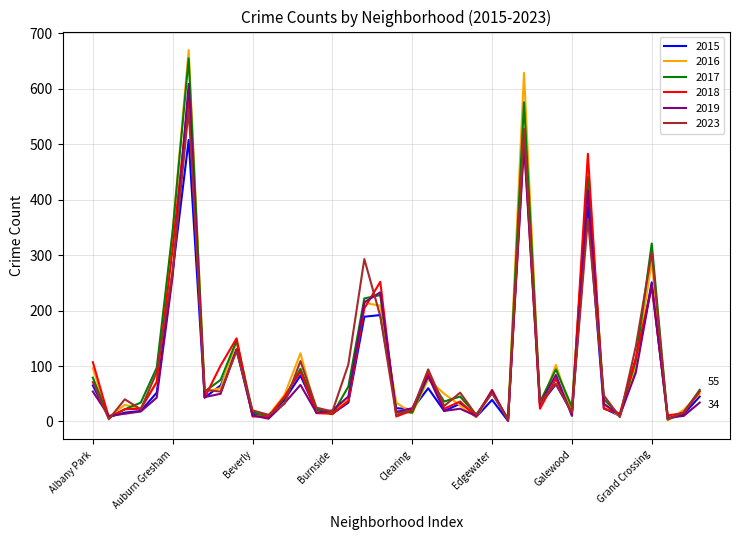

What is the maximum value shown in the chart?

670